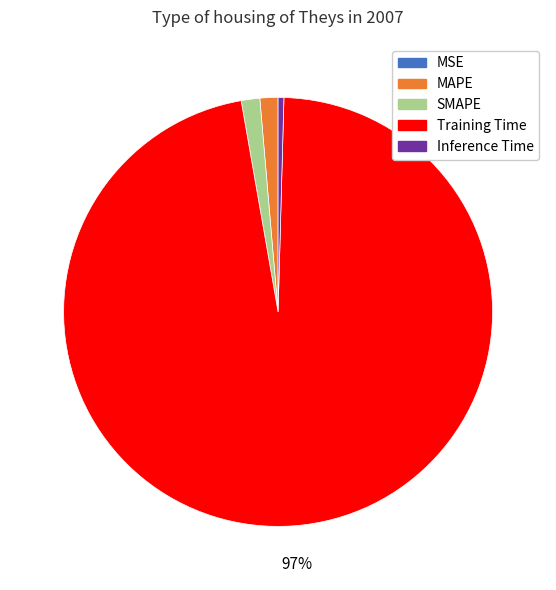

Which slice is the largest?

Training Time